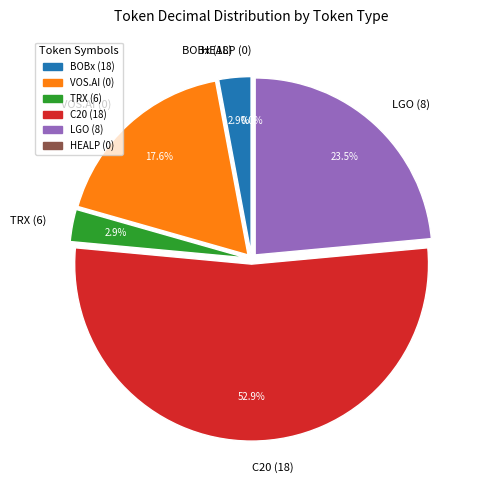

What portion of the pie excludes BOBx (18)?

97.1%